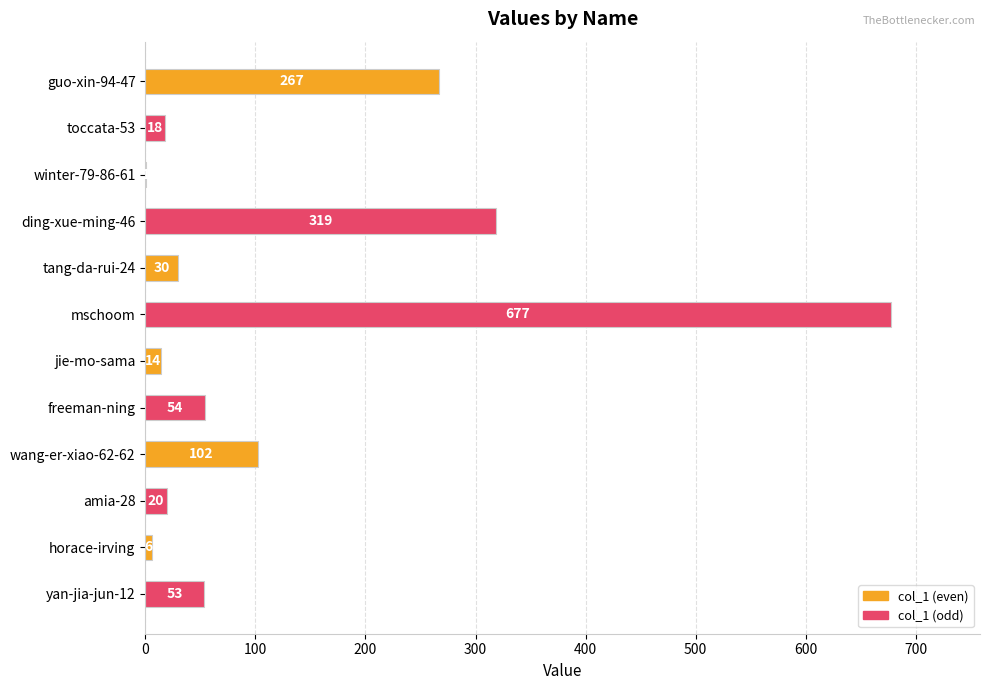

Is it true that the value at toccata-53 is 18?

True